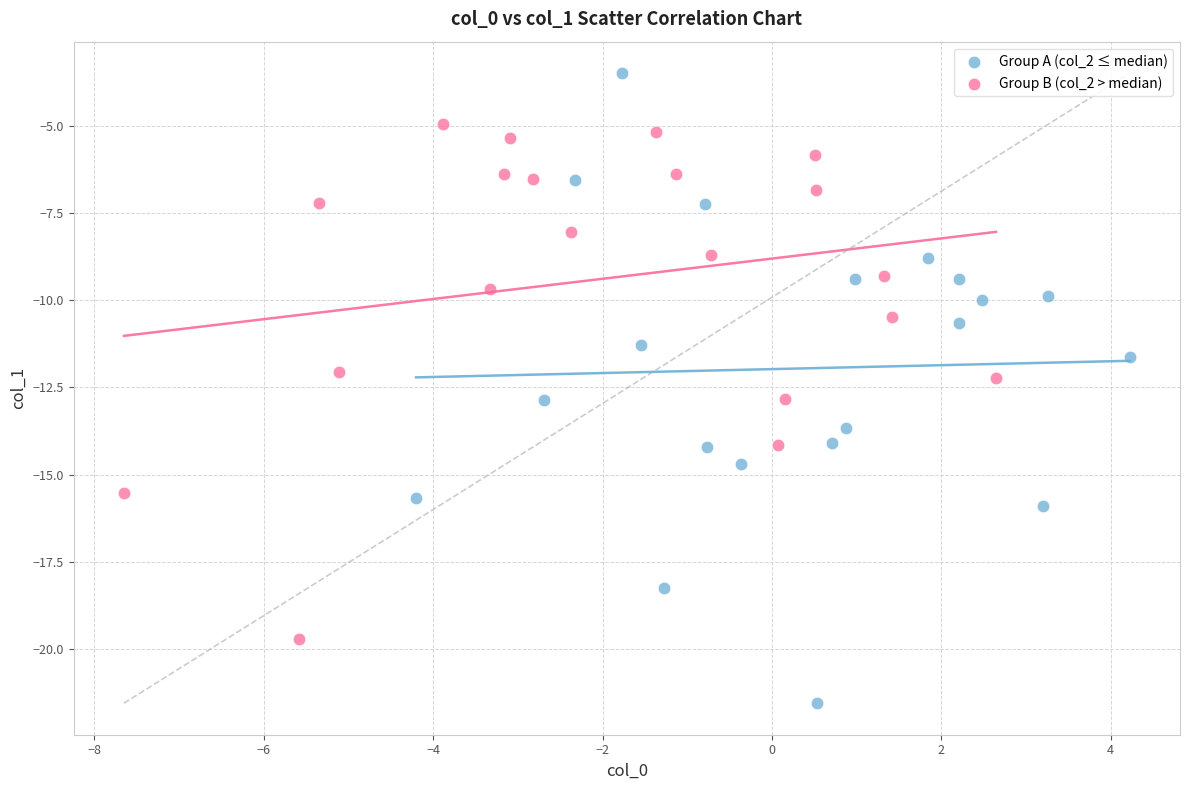

Which series contains the highest Y value?

Group A (col_2 ≤ median)